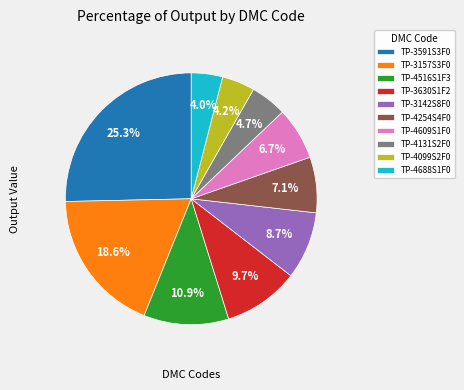

What is the largest slice in the pie chart?

TP-3591S3F0